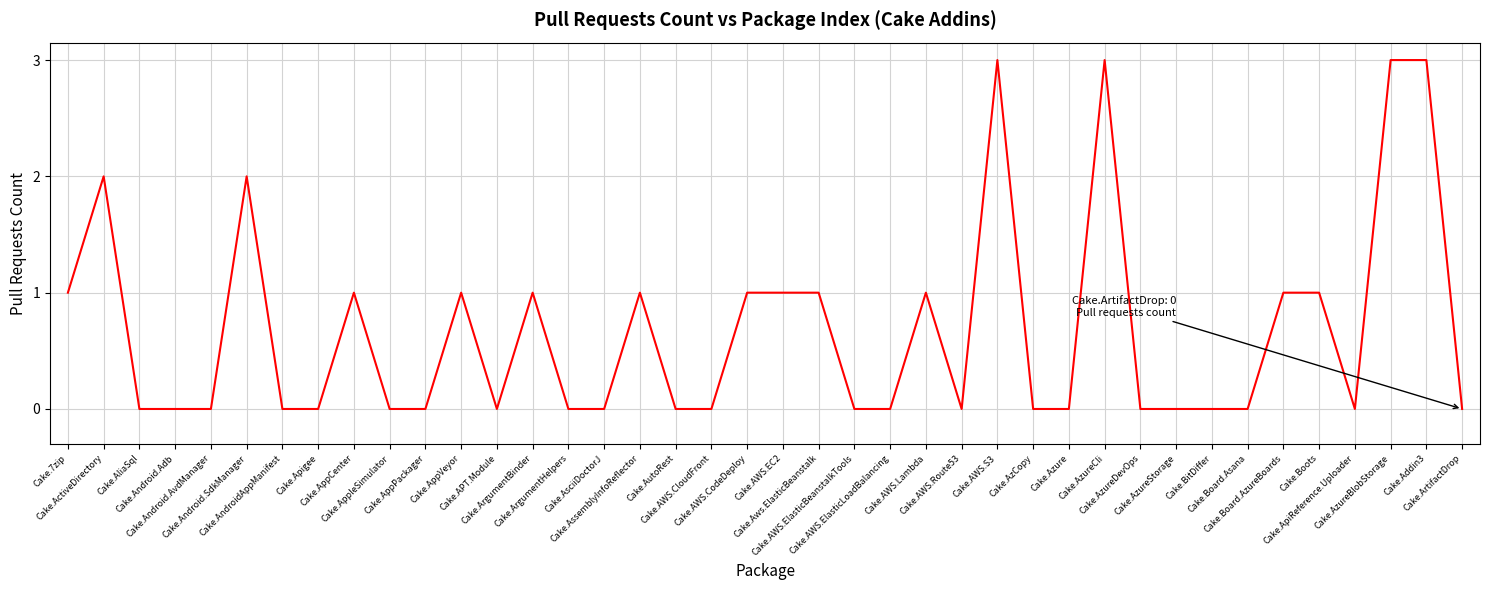

What position from the left is Cake.Board.Asana?

34